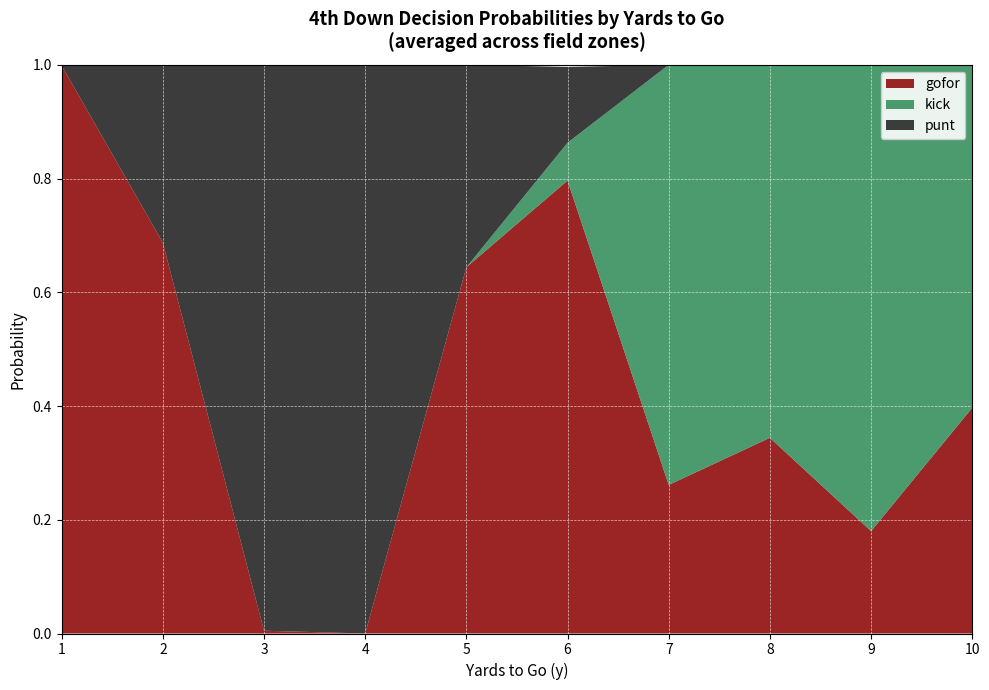

What is the total value across all series at 4?

1.0